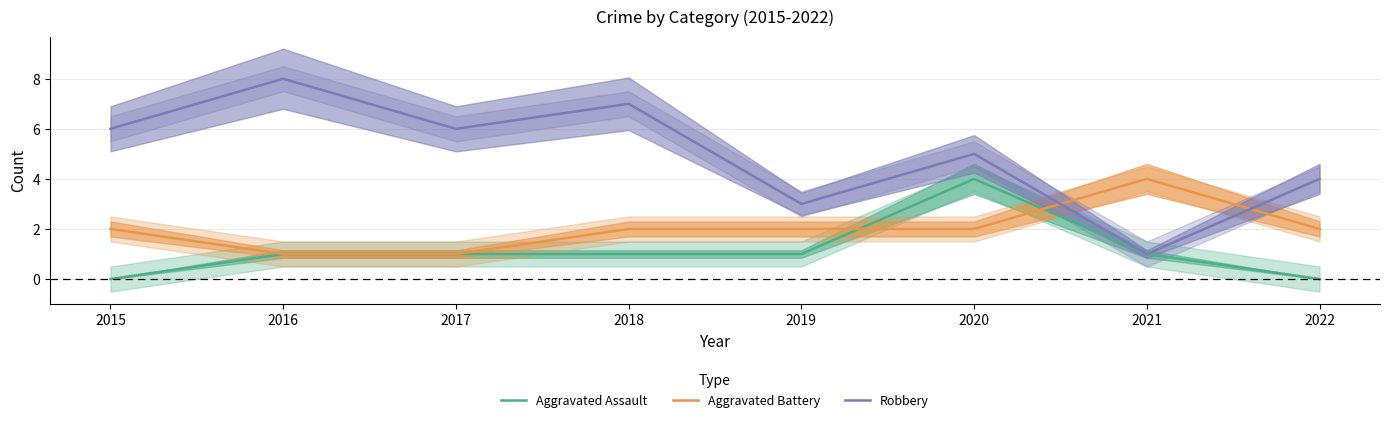

Where does the Aggravated Battery series first go above 2?

2021